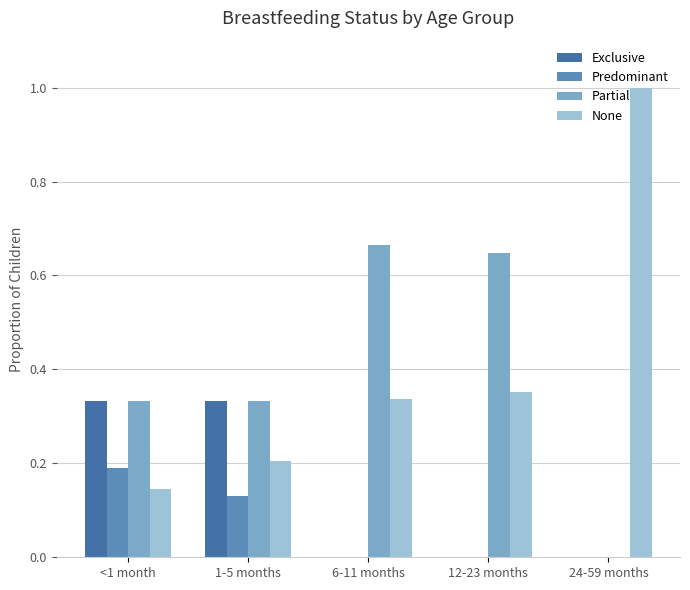

Reading right to left, what are all the values shown in this chart?

Exclusive: 24-59 months=0.0	12-23 months=0.0	6-11 months=0.0	1-5 months=0.3	<1 month=0.3
Predominant: 24-59 months=0.0	12-23 months=0.0	6-11 months=0.0	1-5 months=0.1	<1 month=0.2
Partial: 24-59 months=0.0	12-23 months=0.6	6-11 months=0.7	1-5 months=0.3	<1 month=0.3
None: 24-59 months=1.0	12-23 months=0.4	6-11 months=0.3	1-5 months=0.2	<1 month=0.1